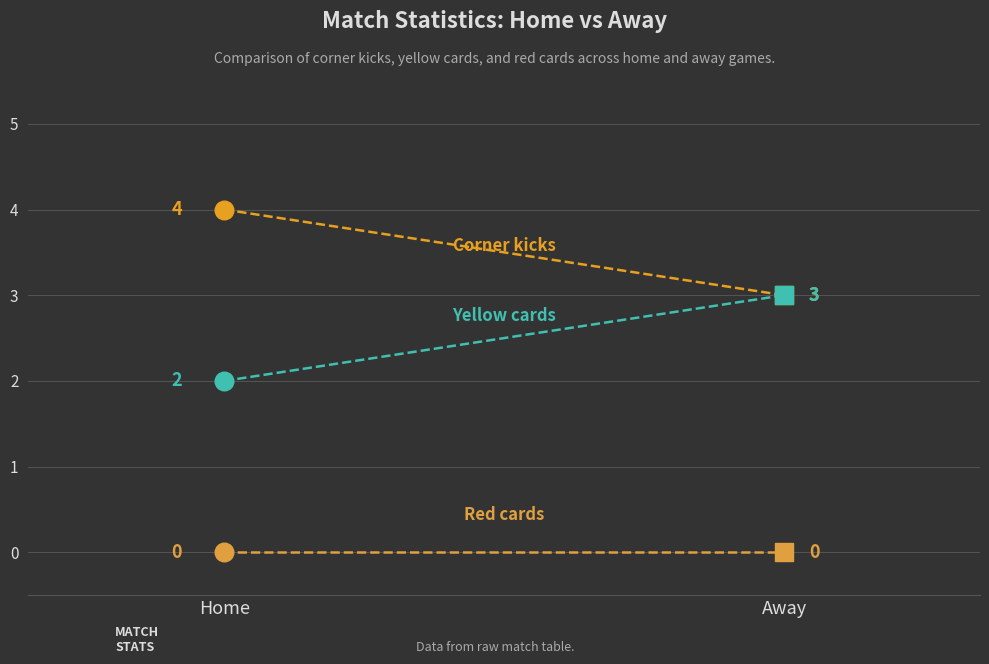

At how many categories does at least one series exceed 3?

1